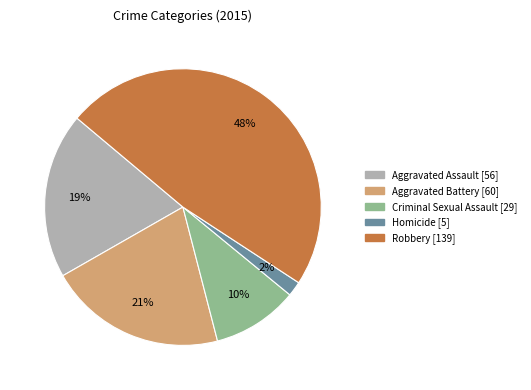

Do Homicide and Criminal Sexual Assault together represent more than half of the pie?

No